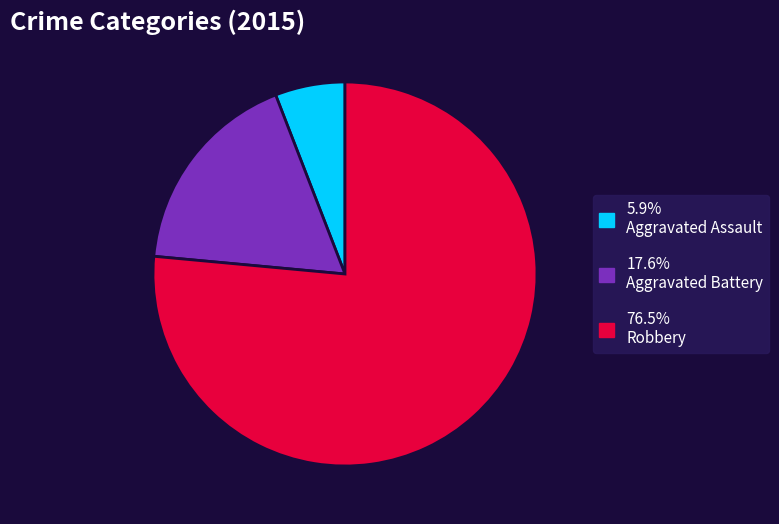

Is there a majority slice in this chart?

Yes